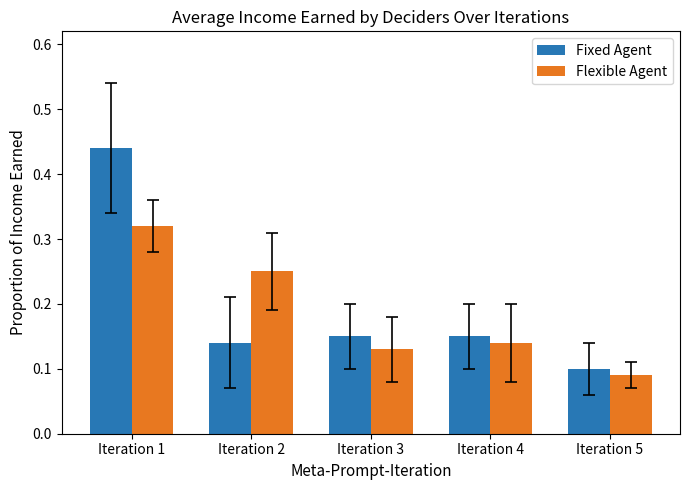

Count the Flexible Agent values in the range 0 to 1.

5